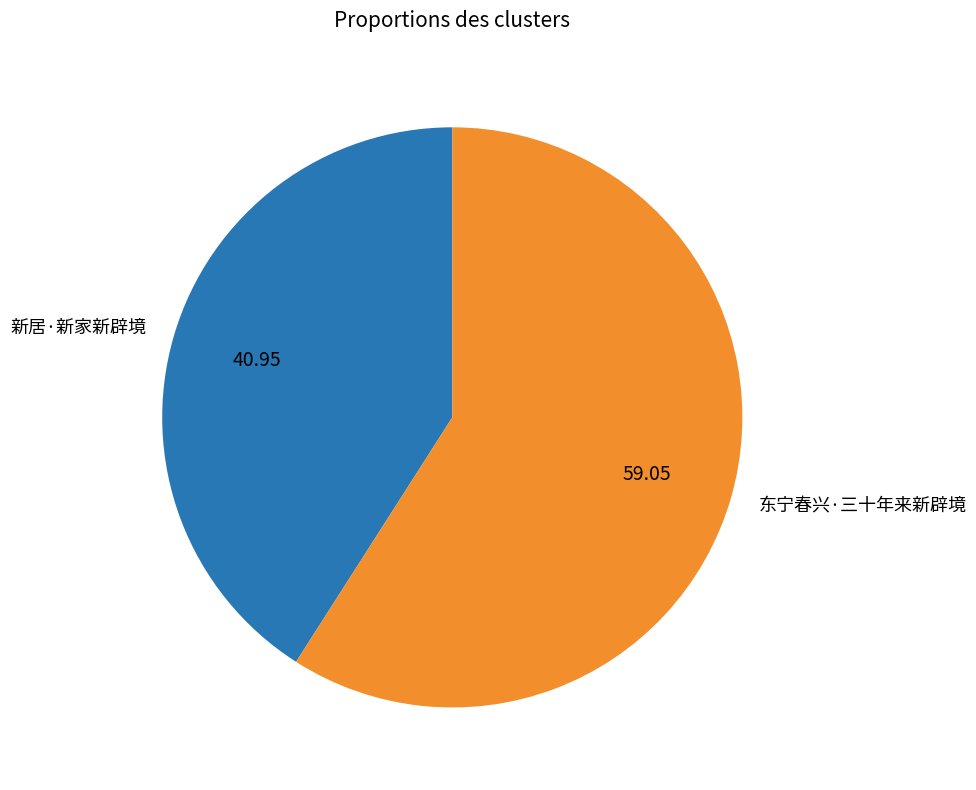

Which category has the smallest portion of the pie?

新居·新家新辟境